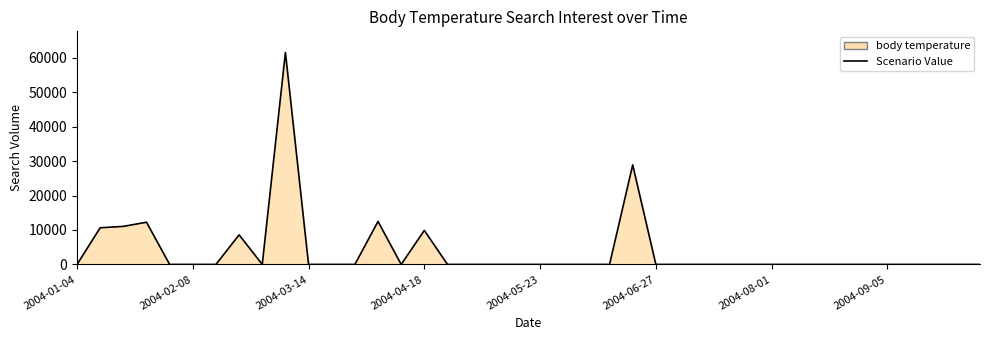

How many lines are shown in the chart?

1